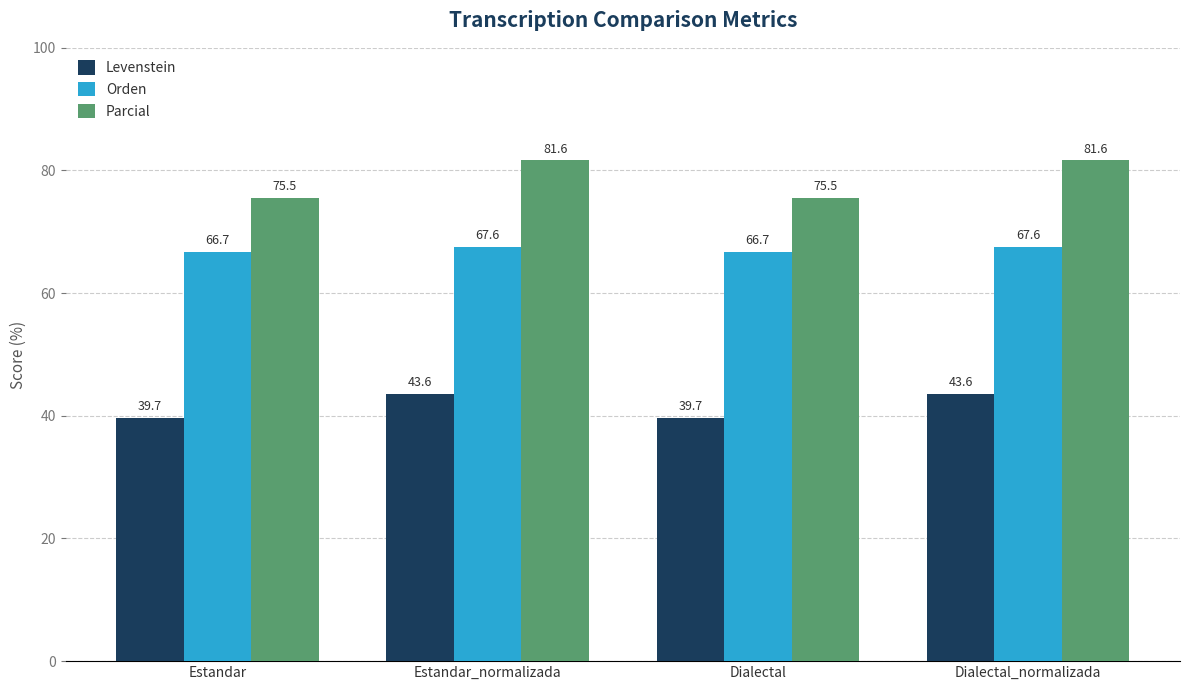

The value of Parcial at Dialectal is 38.0. True or false?

False